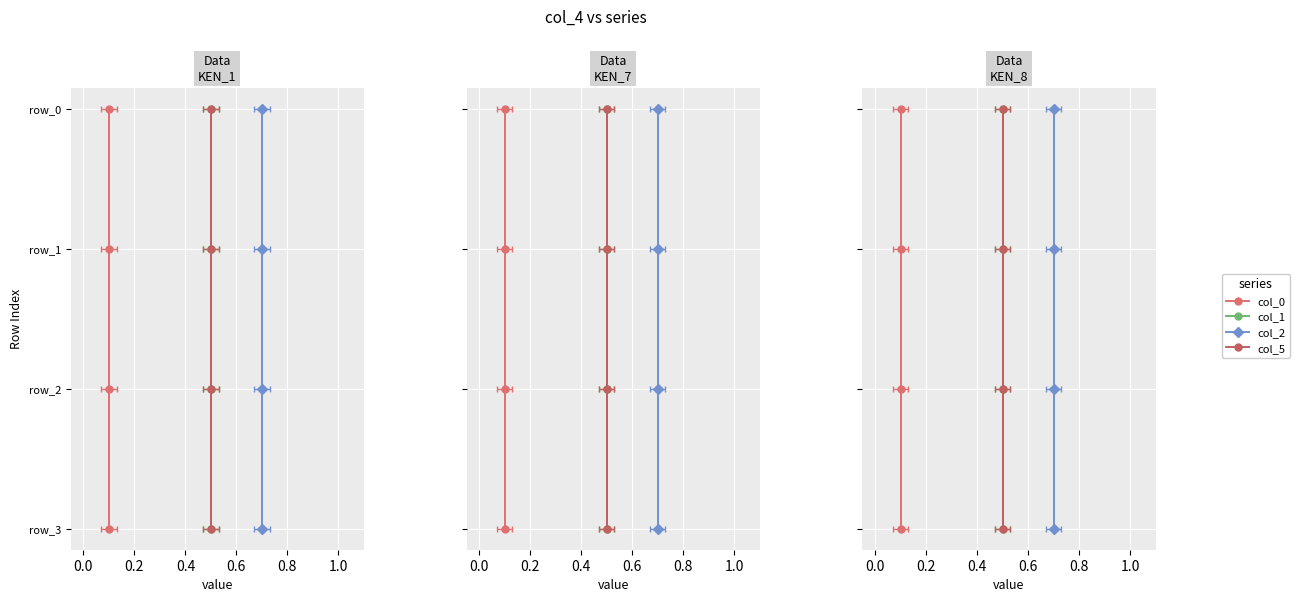

True or false: col_5 and col_0 intersect in this chart.

False